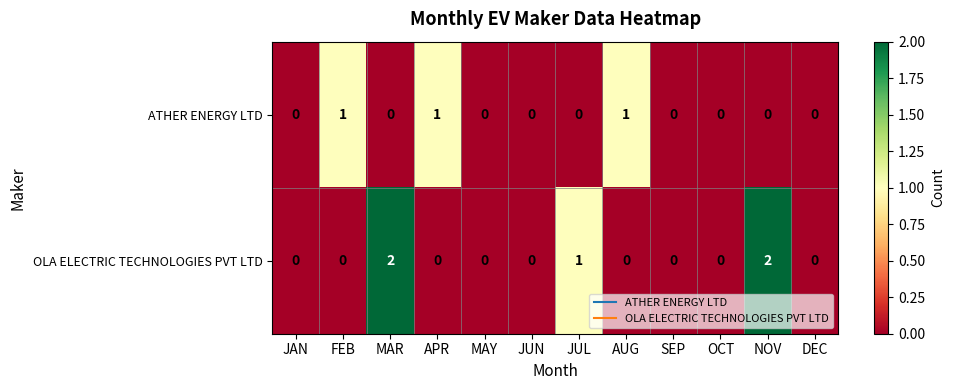

Which series changed the most between MAR and JUL?

OLA ELECTRIC TECHNOLOGIES PVT LTD